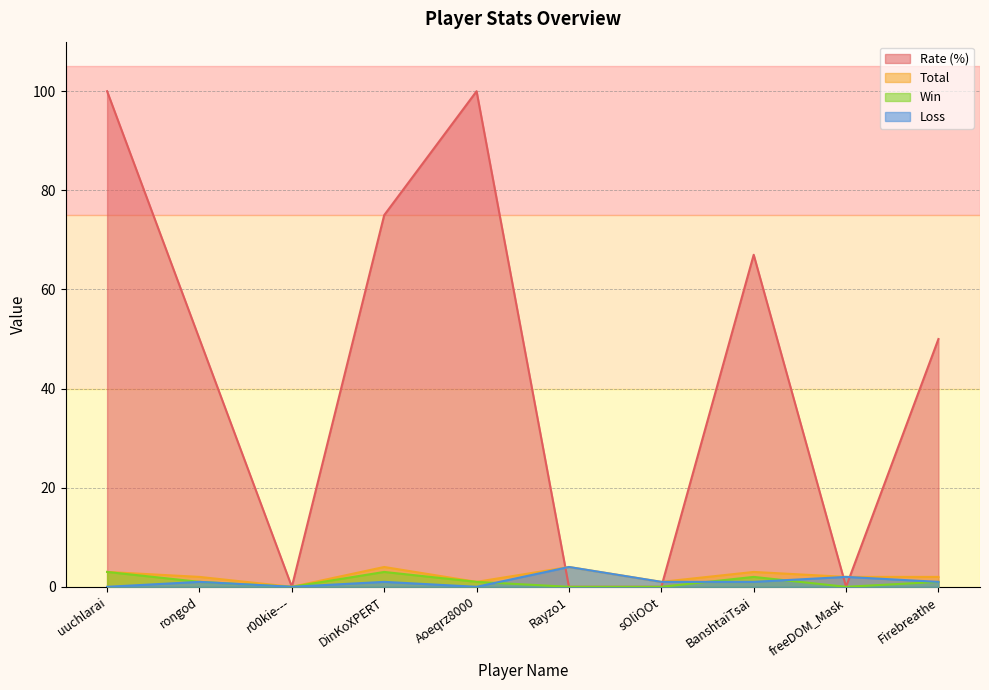

At how many categories does at least one series exceed 42?

6